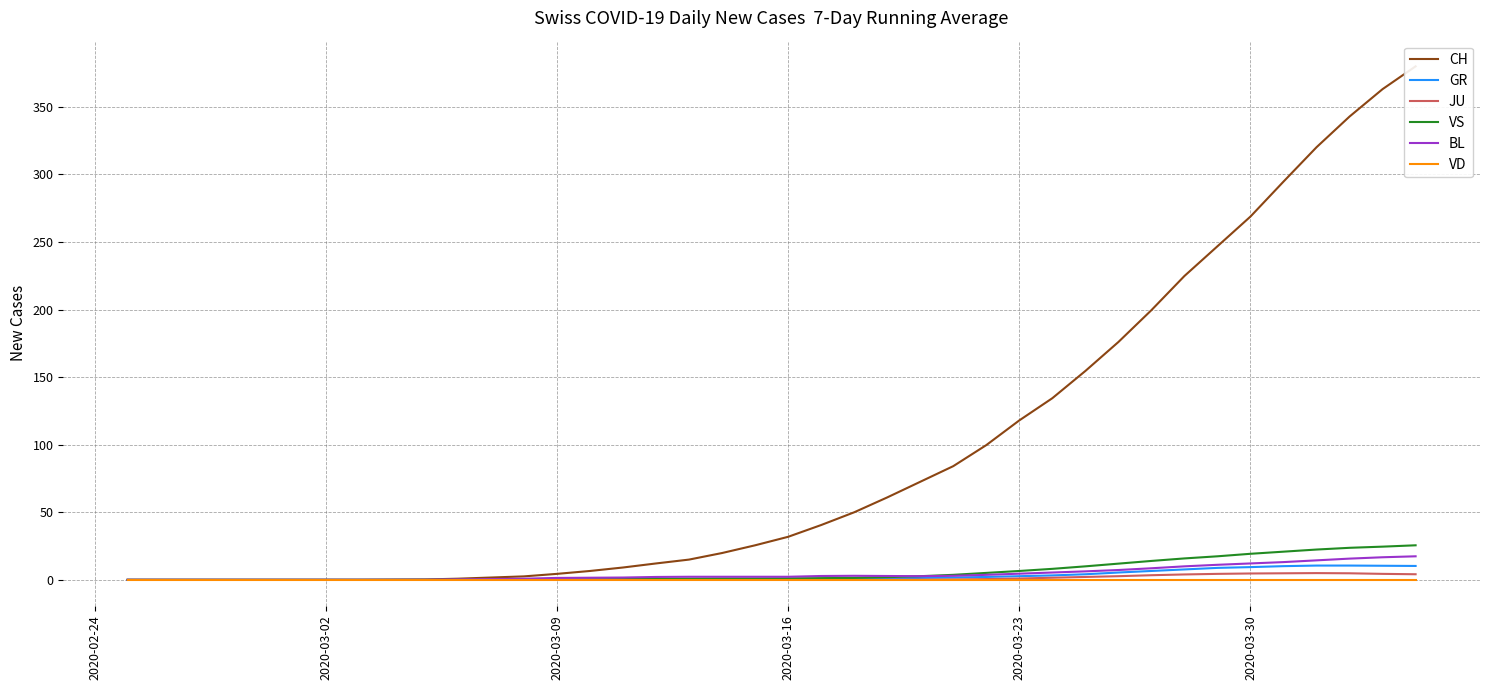

How many data points in VS are less than 1?

18